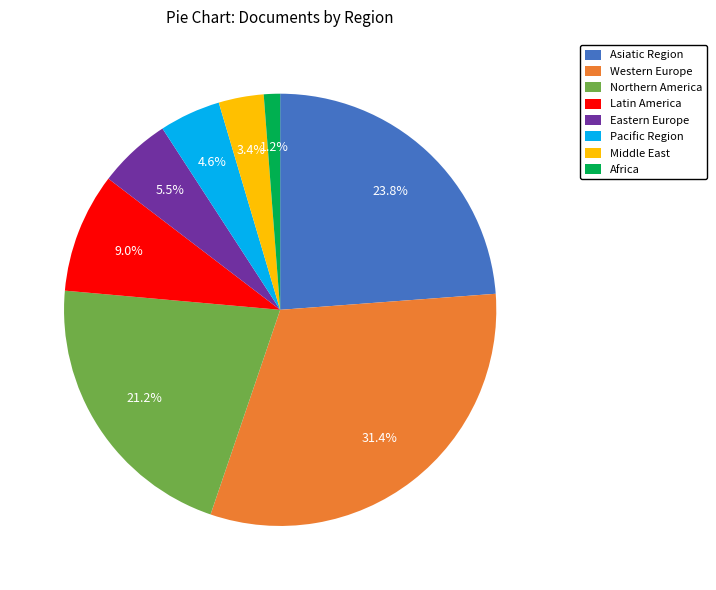

Rank the categories by value from highest to lowest.

Western Europe, Asiatic Region, Northern America, Latin America, Eastern Europe, Pacific Region, Middle East, Africa